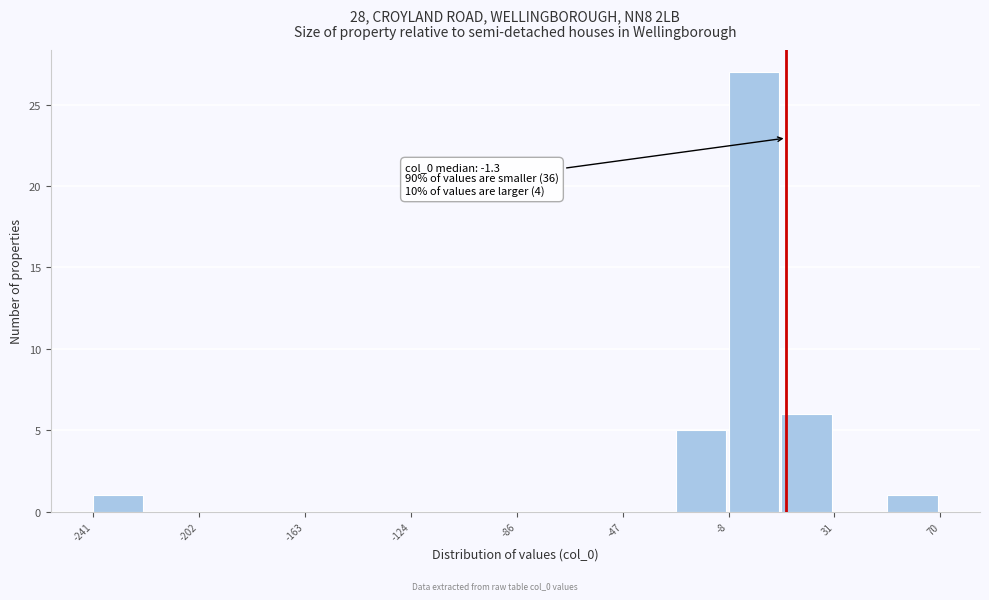

Around what value on the x-axis is the tallest bar? Give the approximate position of its centre, as read against the axis.

0